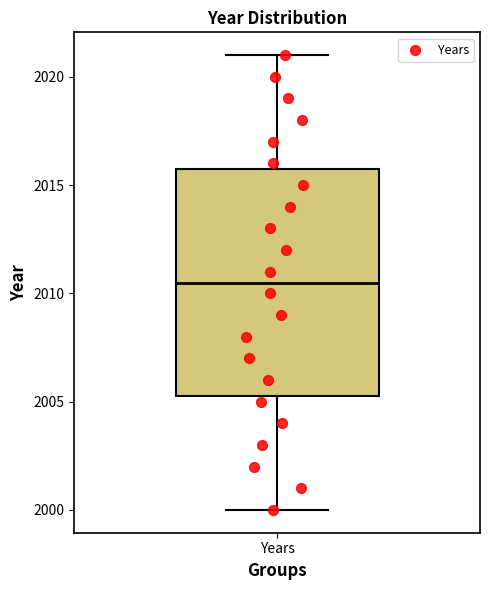

Read this box plot against the y-axis: the position of the median line, the range covered by the box, and the ends of both whiskers. The values are not printed on the chart, so give them approximately, as read against the axis.

median 2010.5, box 2005.5 to 2016.0, whiskers 2000.0 to 2021.0